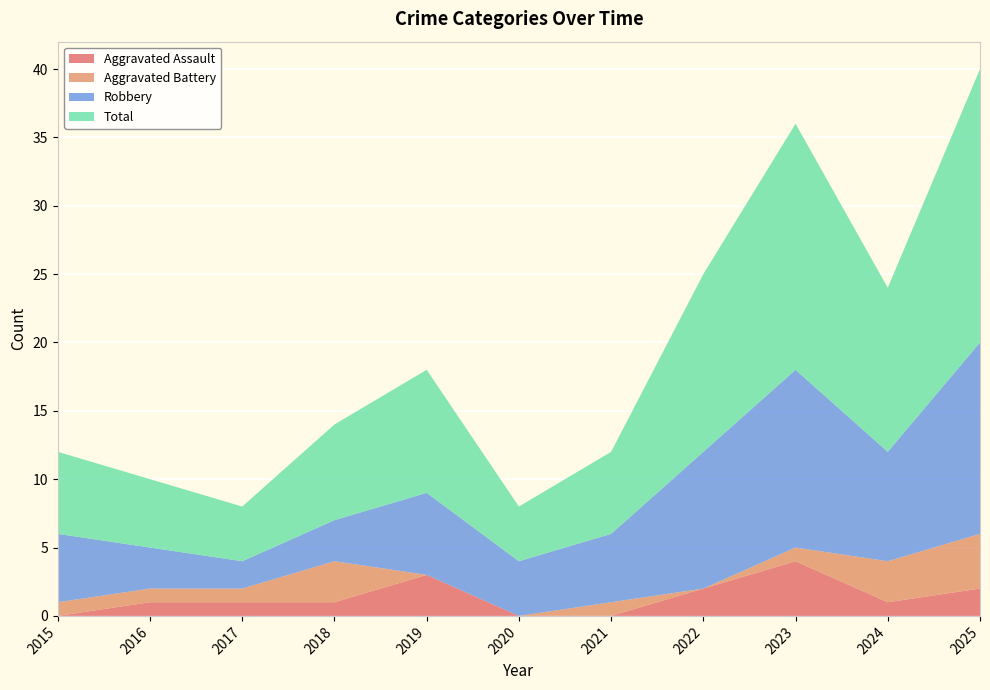

Reading right to left, list all the values displayed in this chart.

Aggravated Assault: 2	1	4	2	0	0	3	1	1	1	0
Aggravated Battery: 4	3	1	0	1	0	0	3	1	1	1
Robbery: 14	8	13	10	5	4	6	3	2	3	5
Total: 20	12	18	13	6	4	9	7	4	5	6